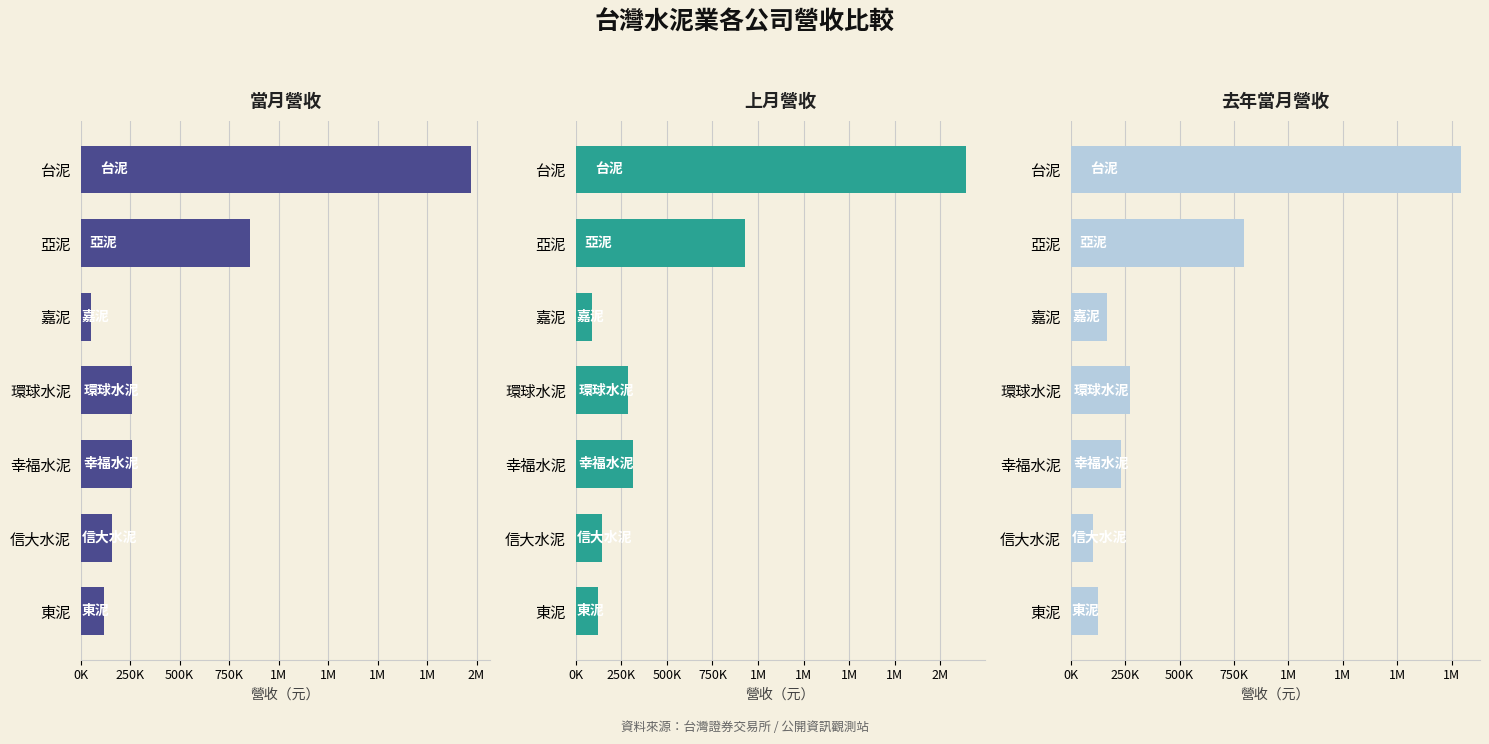

What is the minimum value shown in the chart?

53645